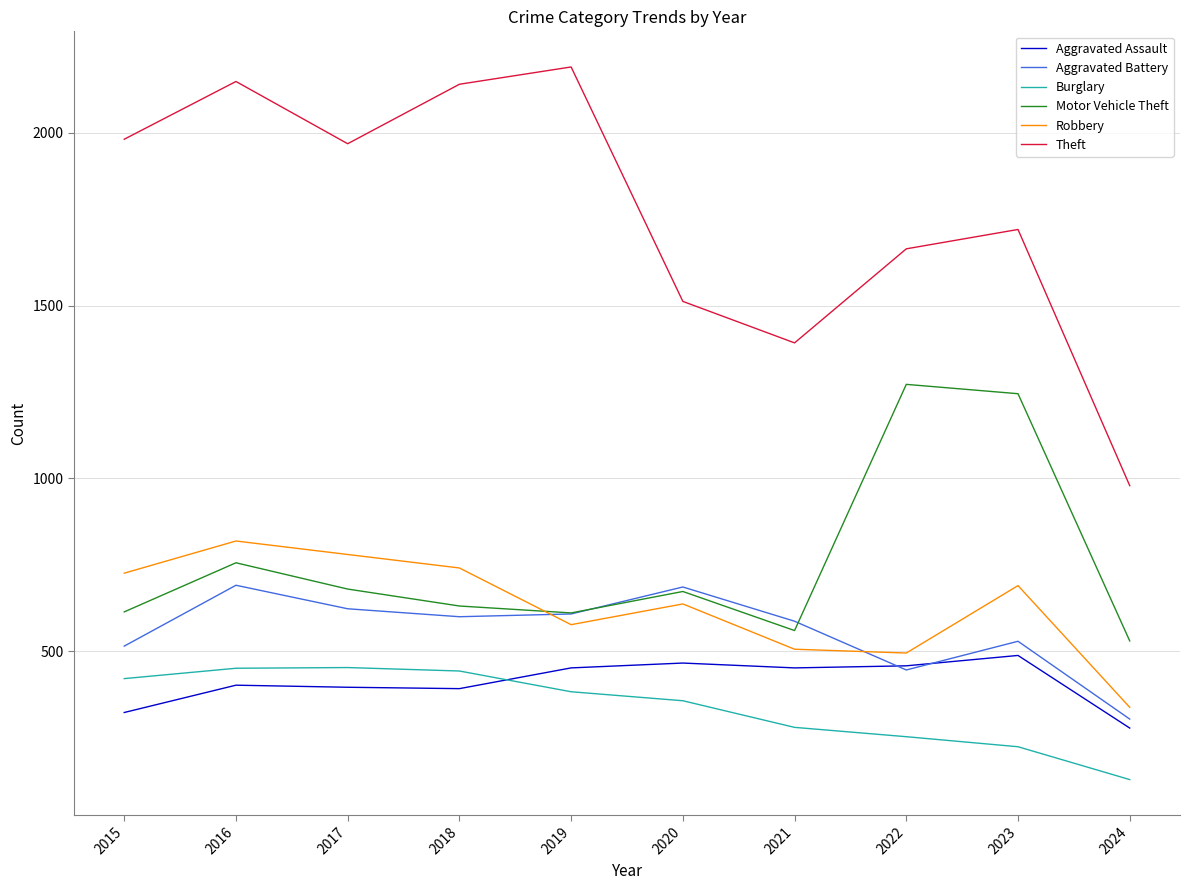

True or false: Robbery has more than 1 interior local peaks.

True